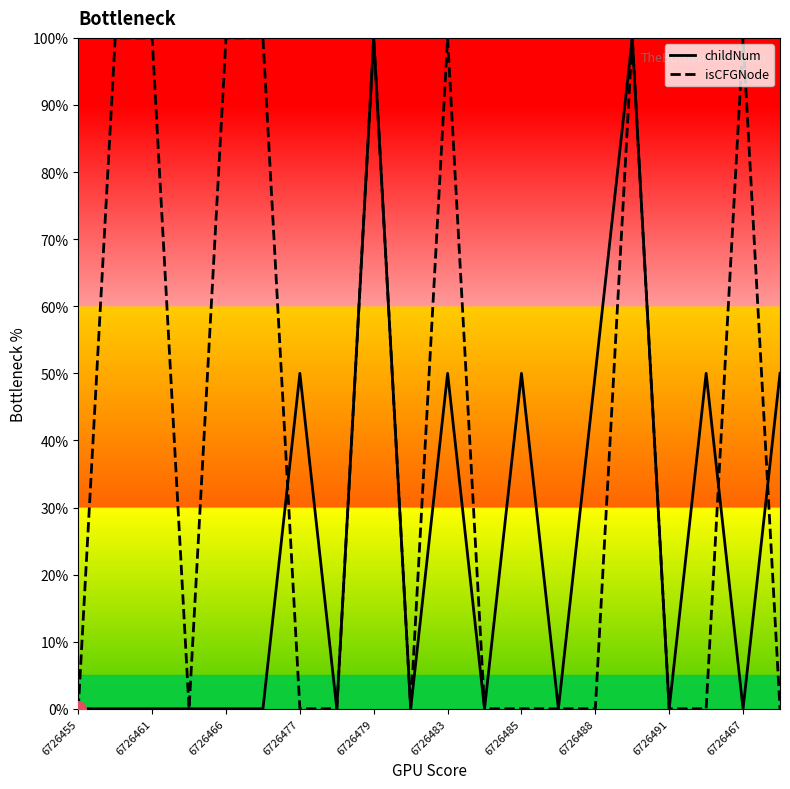

What are all the series names shown in the legend?

childNum, isCFGNode